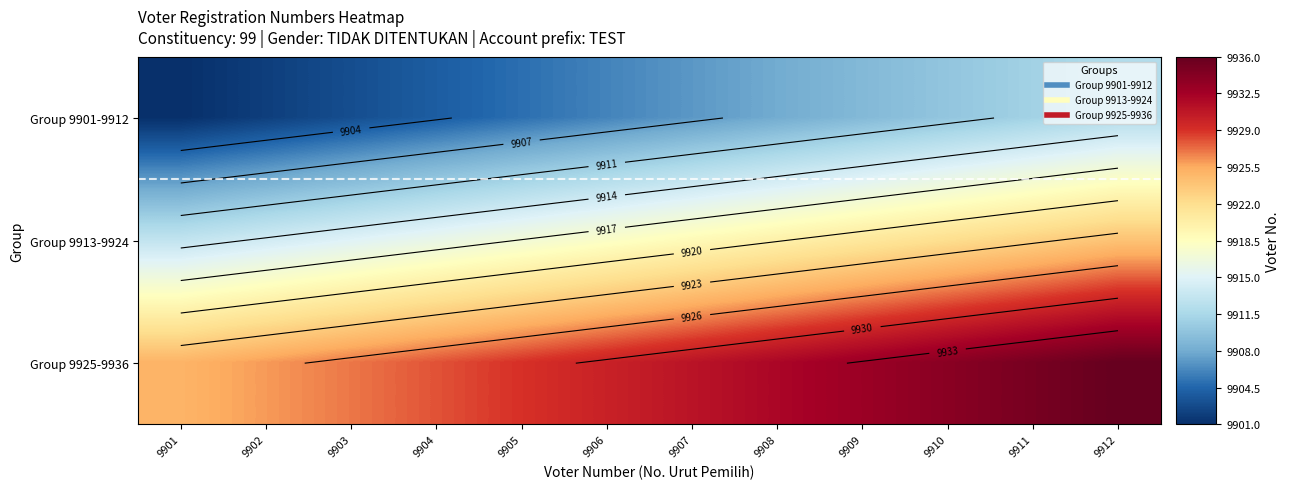

How many series are shown in this chart?

3